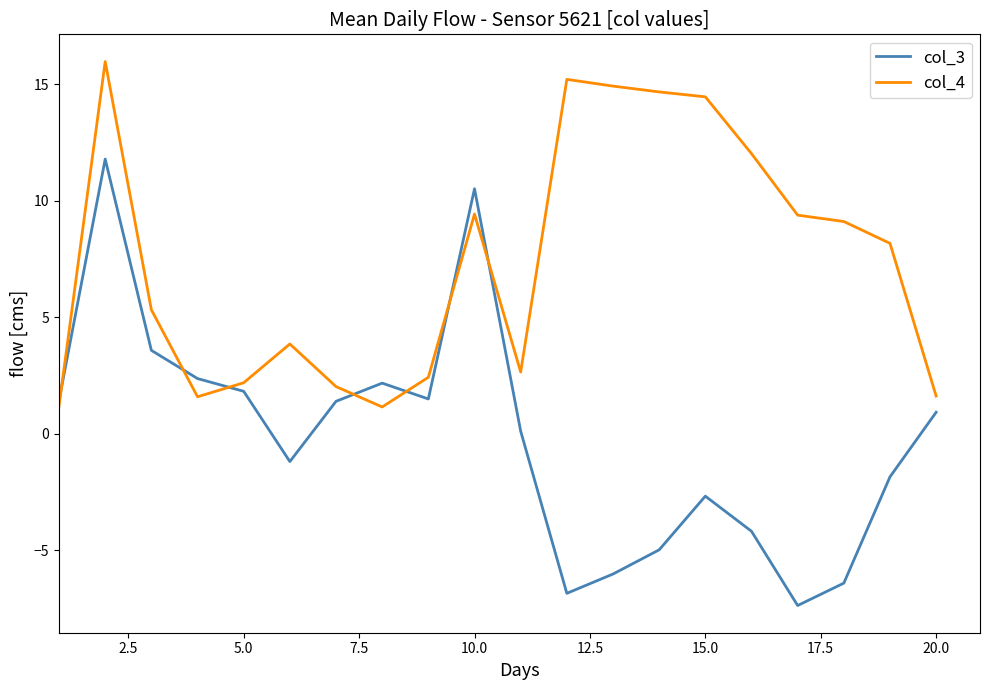

What is the smallest value displayed?

-7.4